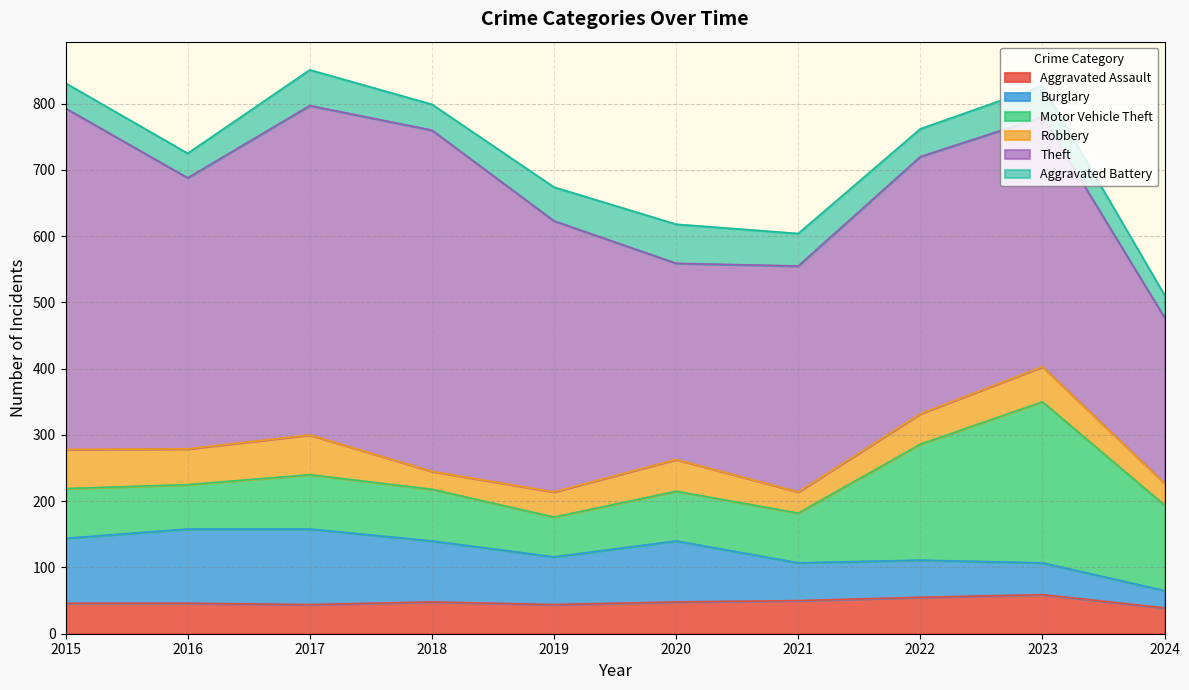

What are all the series names shown in the legend?

Aggravated Assault, Burglary, Motor Vehicle Theft, Robbery, Theft, Aggravated Battery